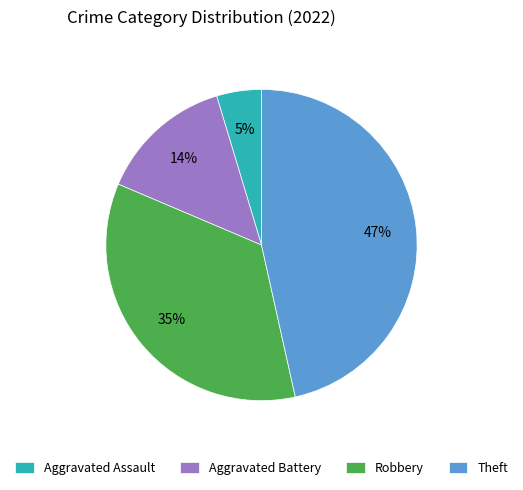

To the nearest percent, what percentage of the pie is Aggravated Assault?

5%